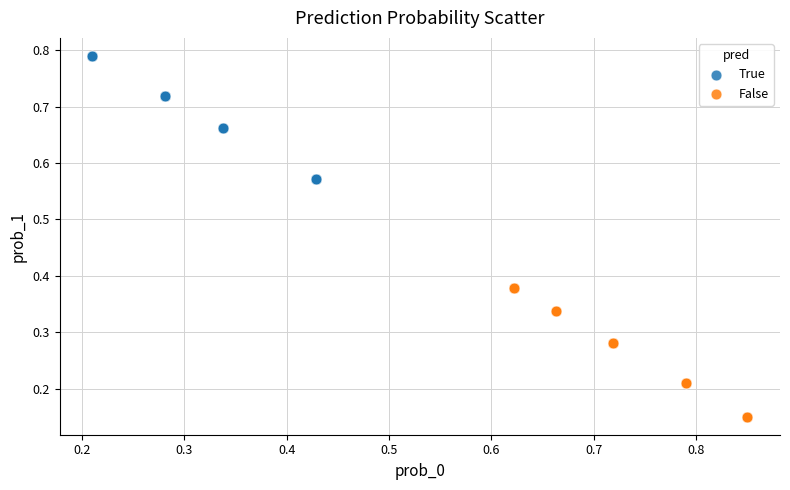

Which series reaches the maximum Y coordinate?

True